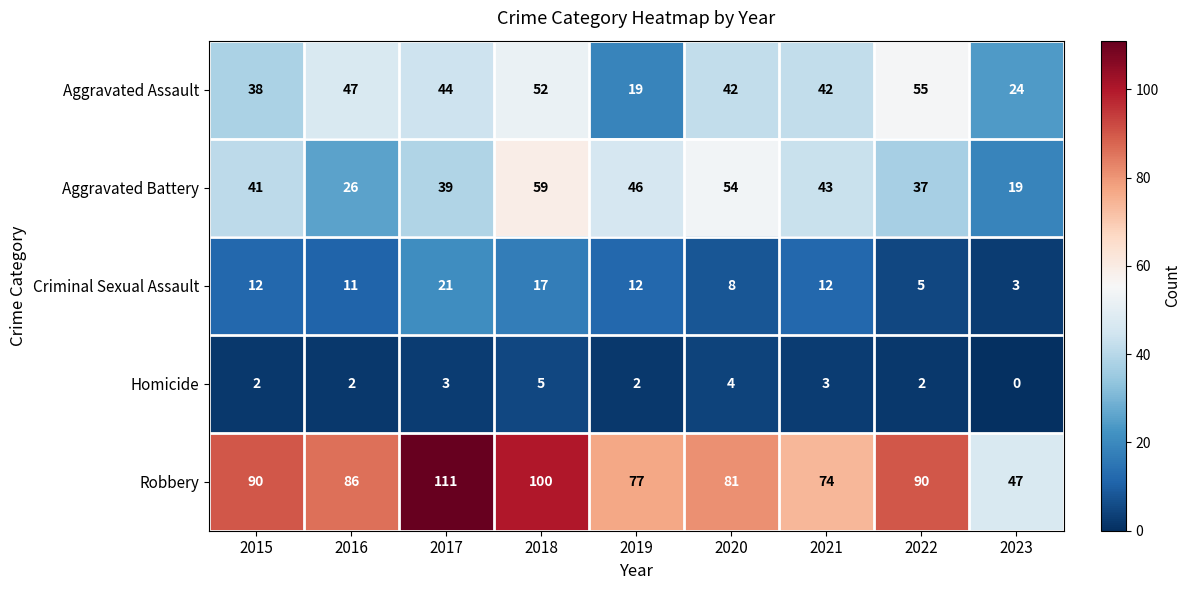

What is the highest value of the Aggravated Assault series?

55